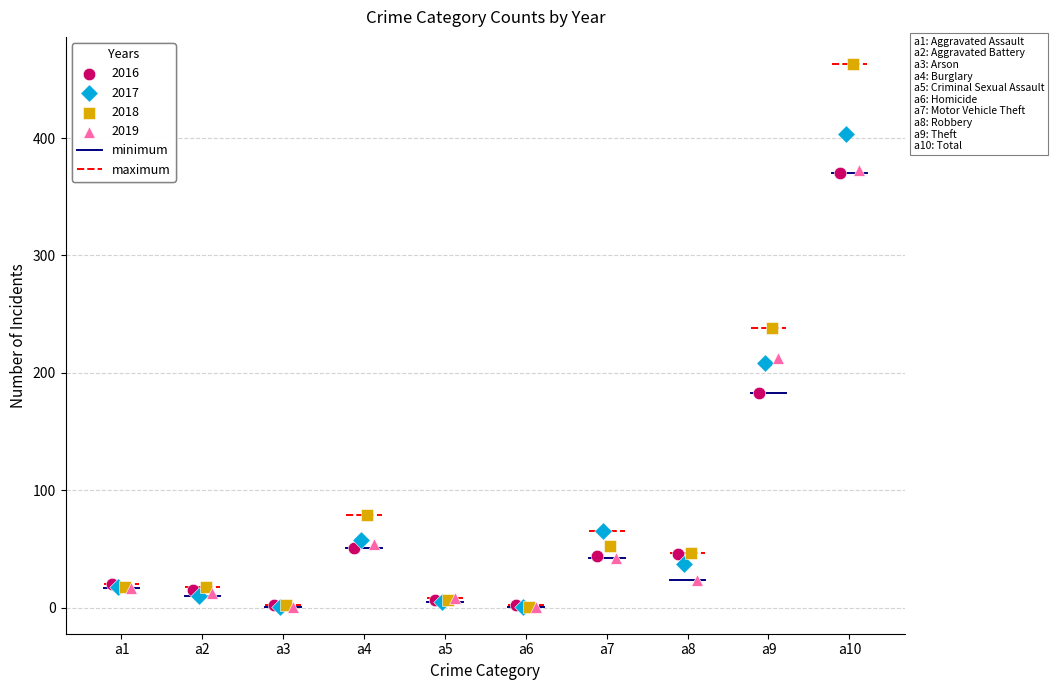

Which series has the widest spread of Y values?

2018